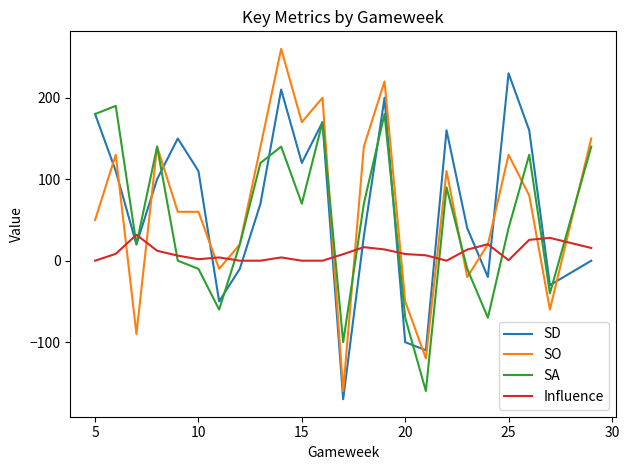

How many distinct data groups are displayed?

4